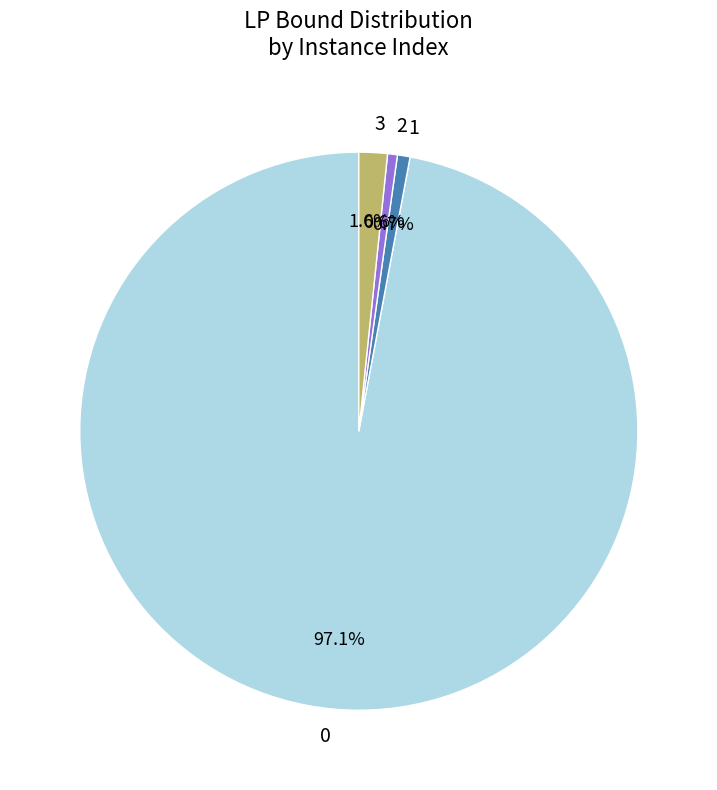

Approximately how many times larger is the value at 1 compared to 2?

1.3